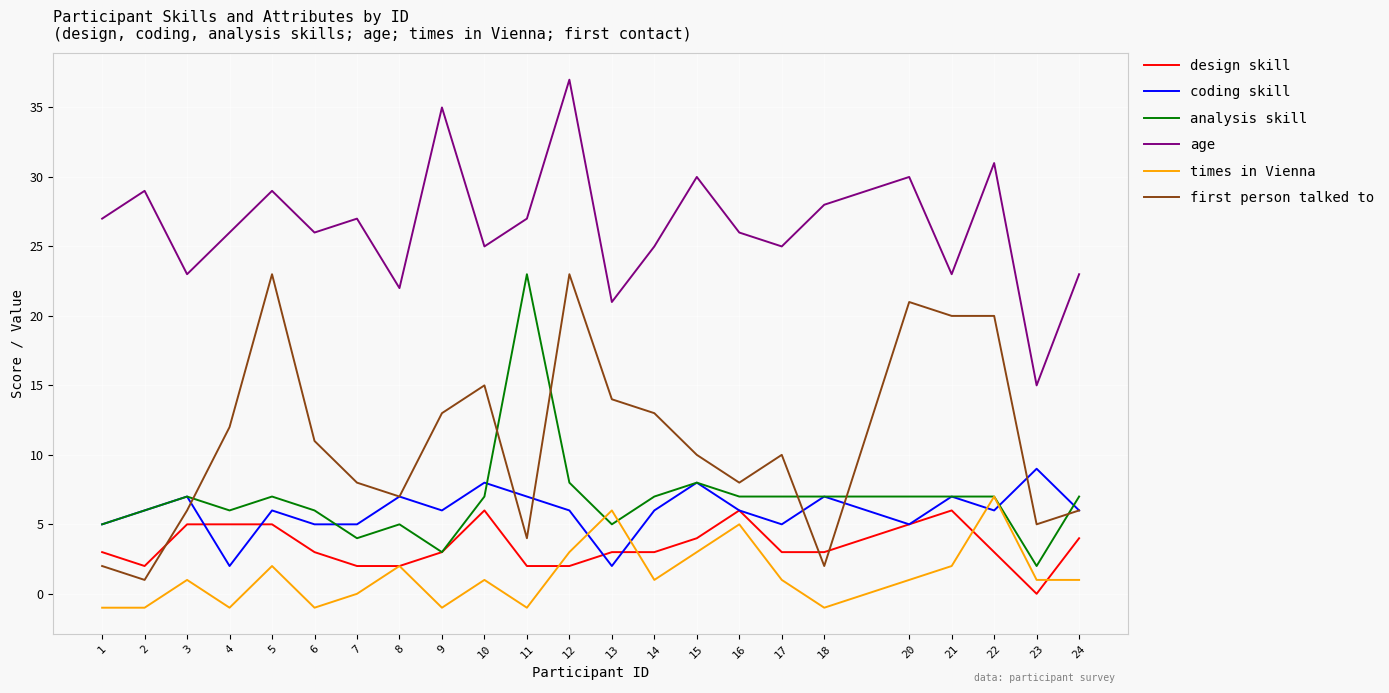

The coding skill series shows 9 at 2. True or false?

False